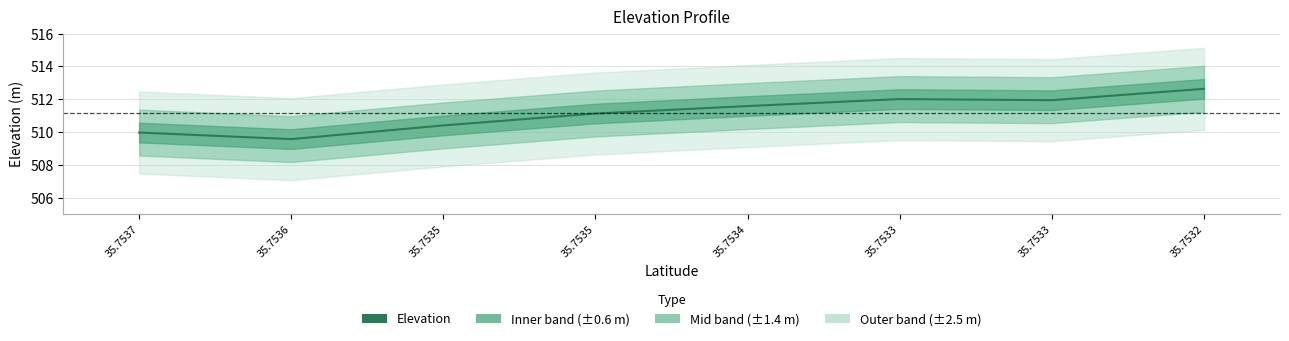

Where is the data nearest to the value 511?

35.7535